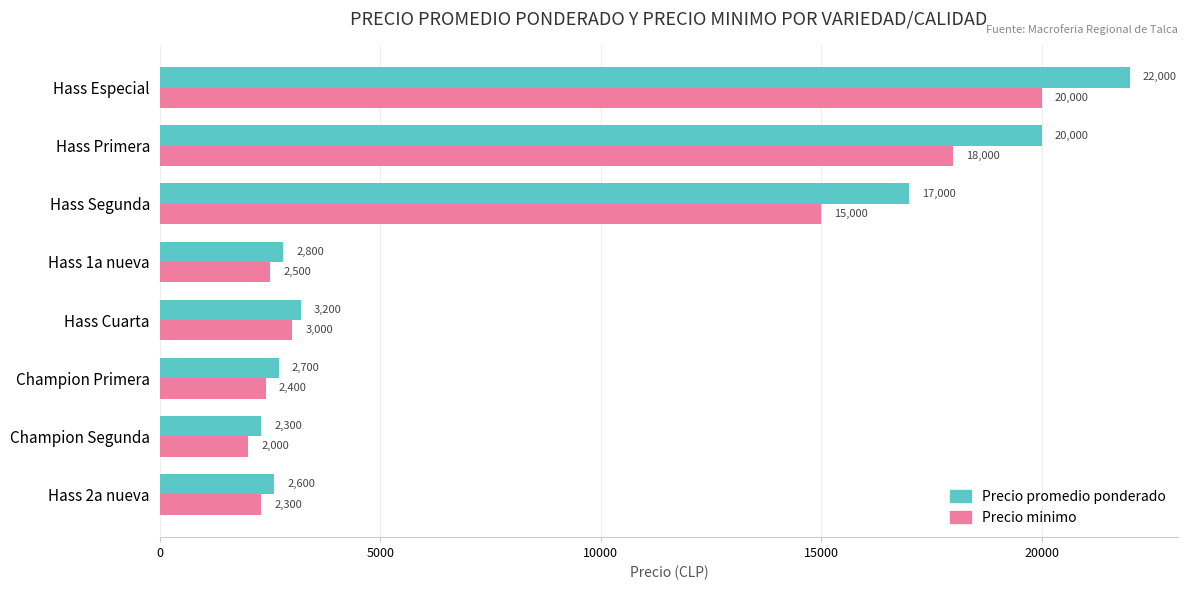

What is the difference between the maximum and second lowest values in the Precio minimo series?

17700